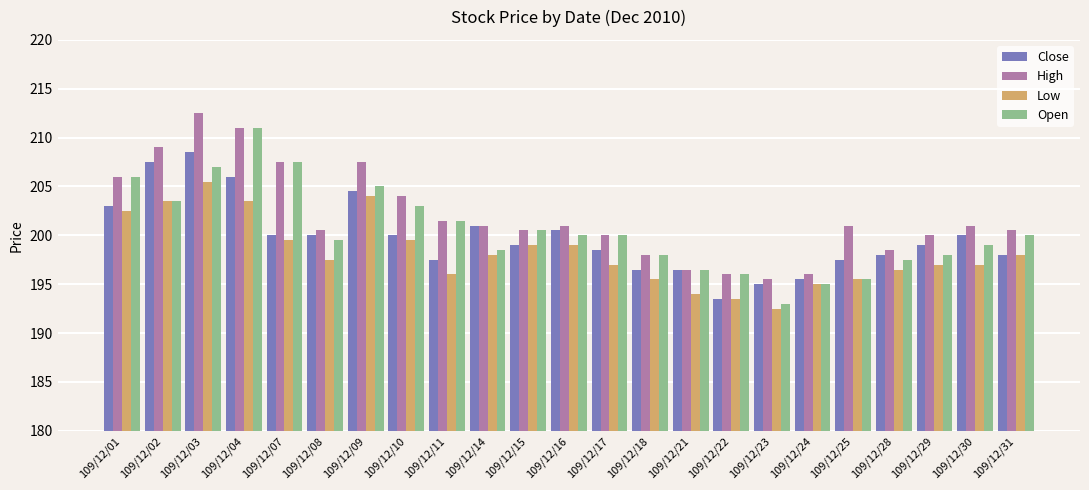

How many groups of bars are there?

23